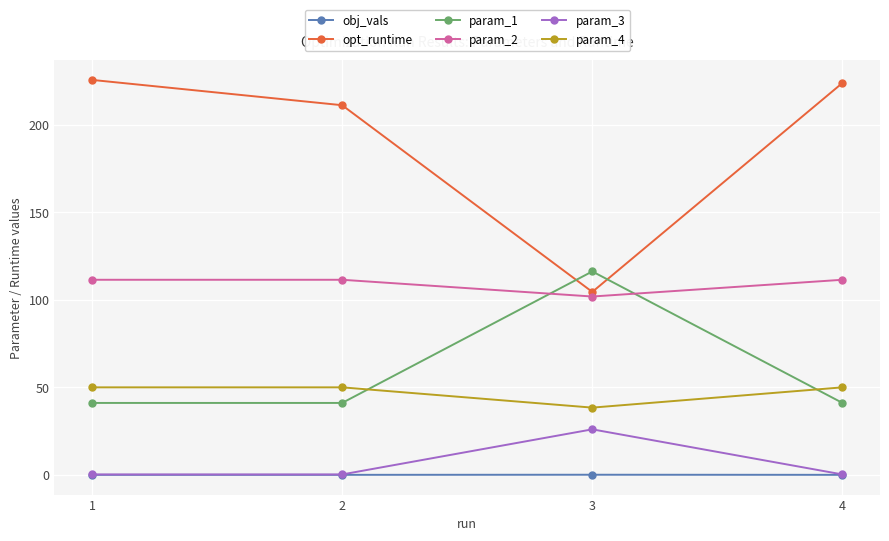

Which series has the largest range (max minus min)?

opt_runtime